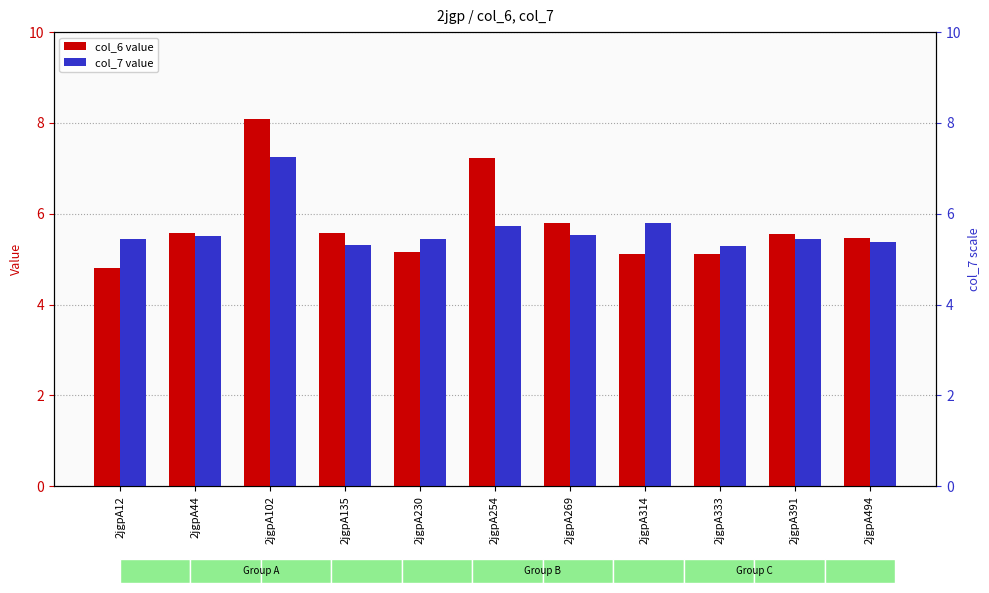

What is the difference between the col_7 values at 2jgpA102 and 2jgpA391?

1.8